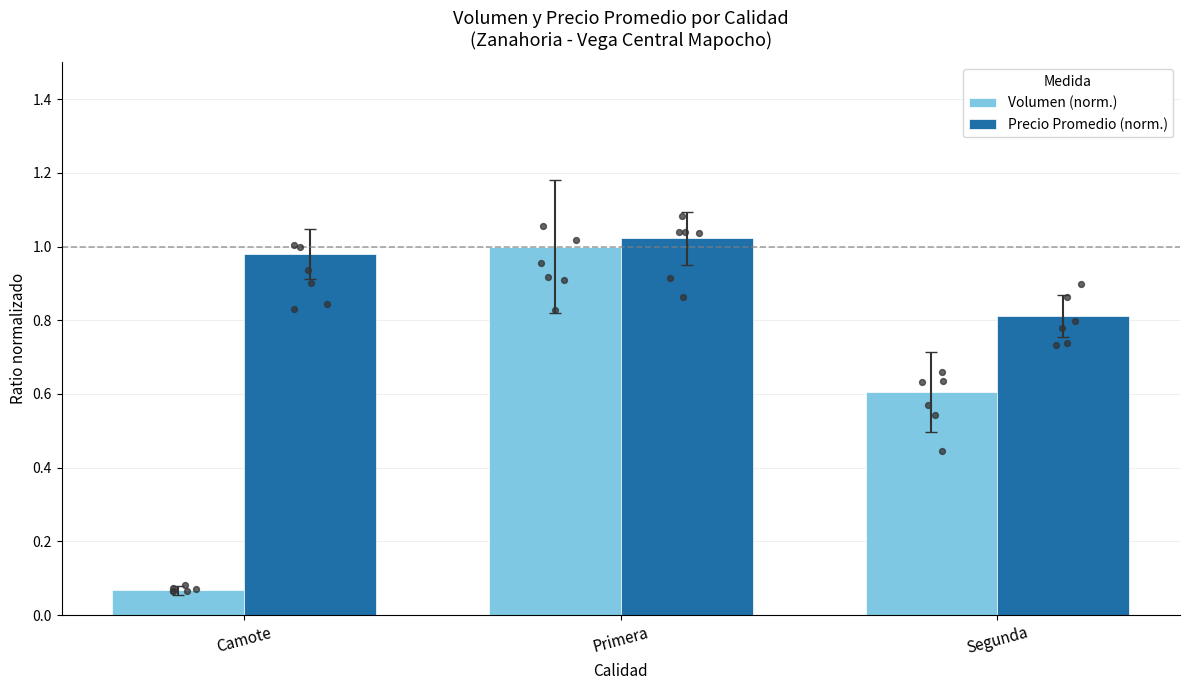

Is the value of Volumen (norm.) at Camote greater than the value of Precio Promedio (norm.) at Segunda?

No